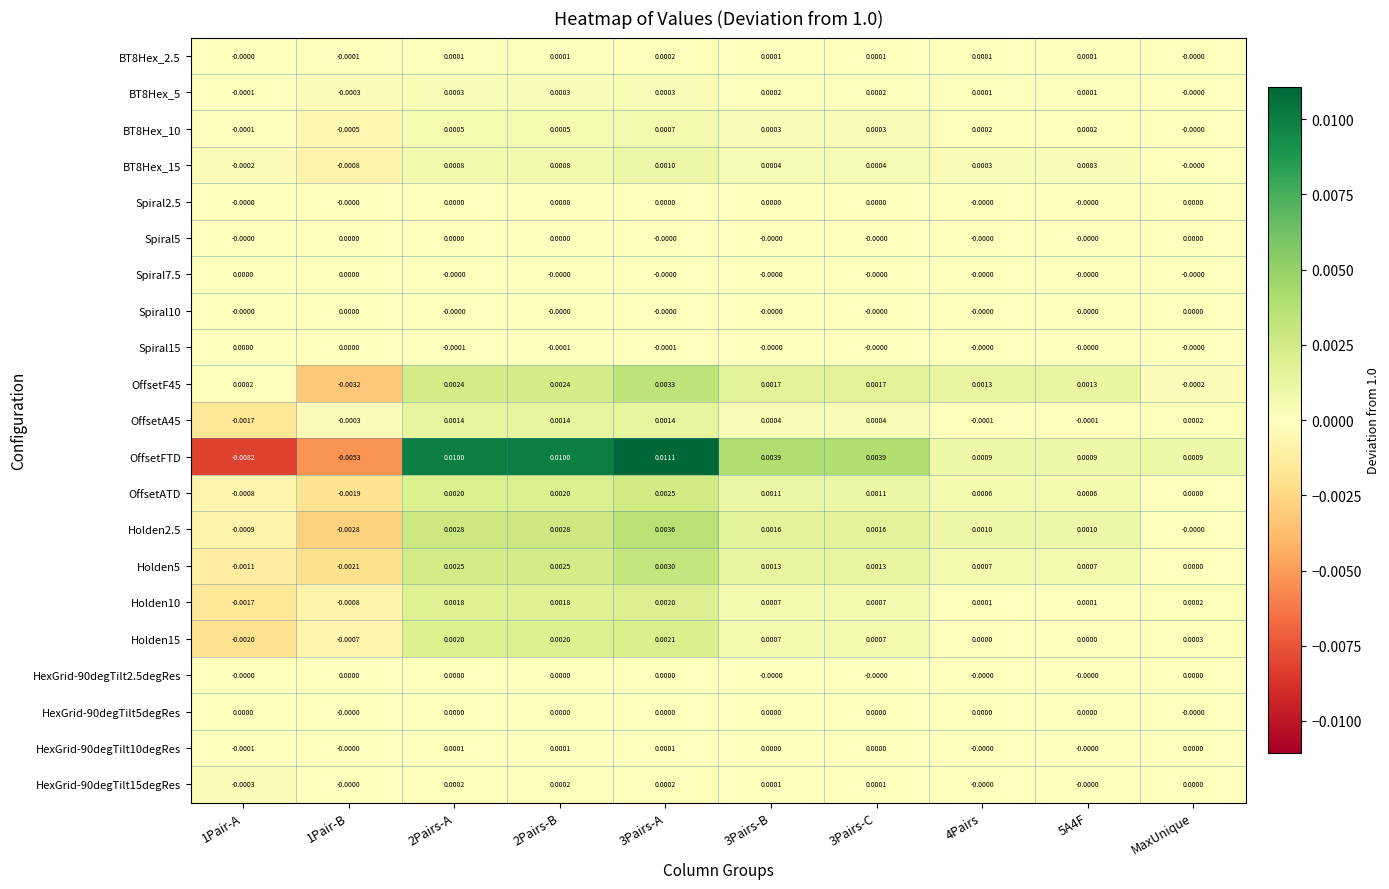

Which label corresponds to the largest value in the chart?

3Pairs-A